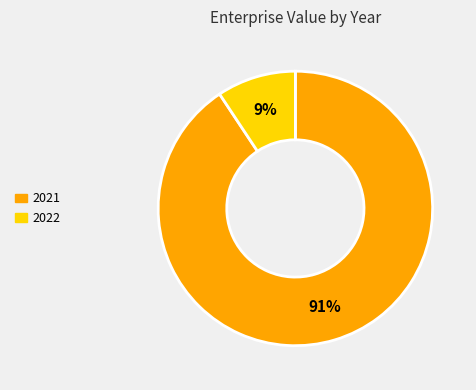

Does 2022 account for over 50% of the chart?

No